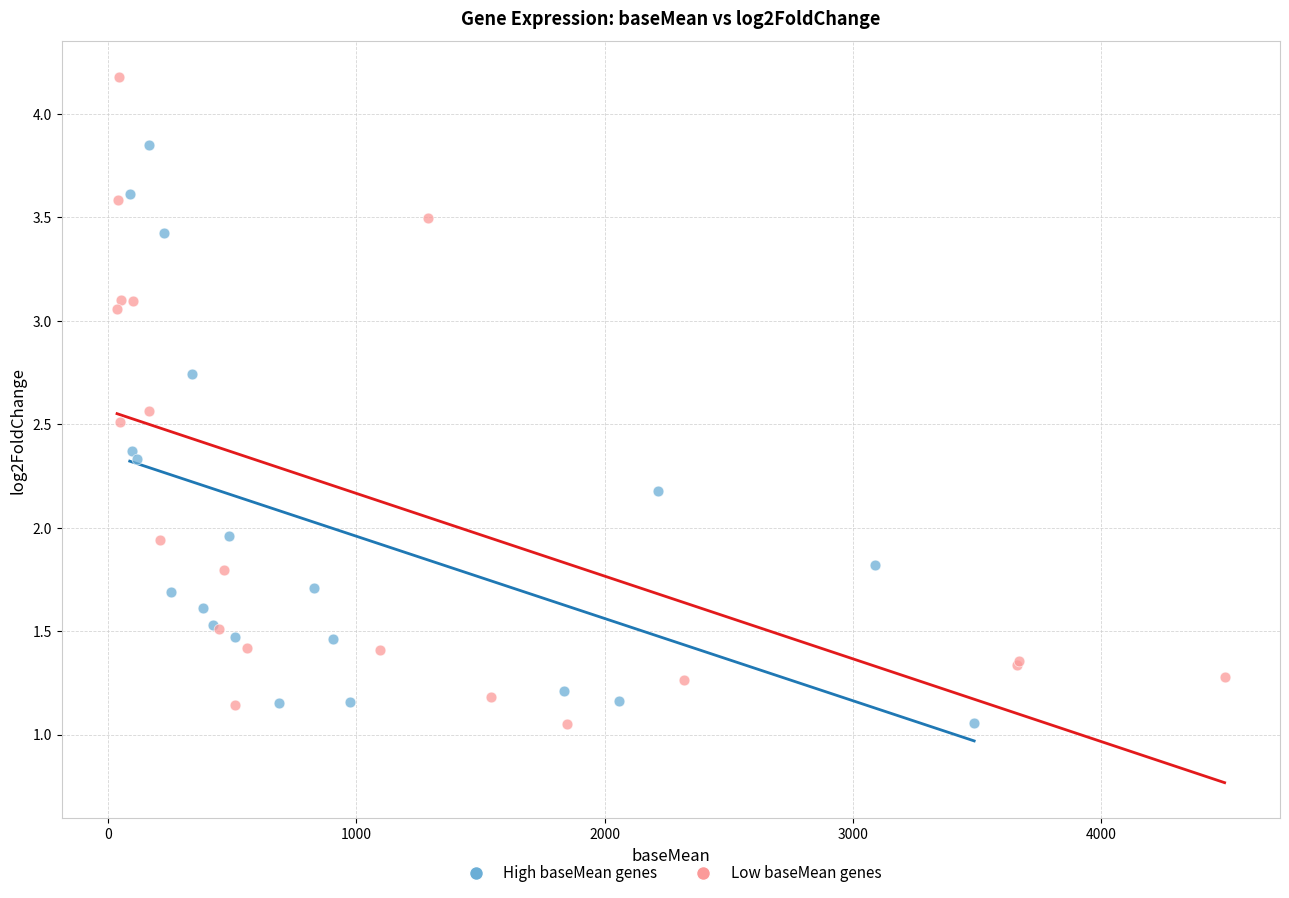

Which series has the largest Y range (max minus min)?

Low baseMean genes